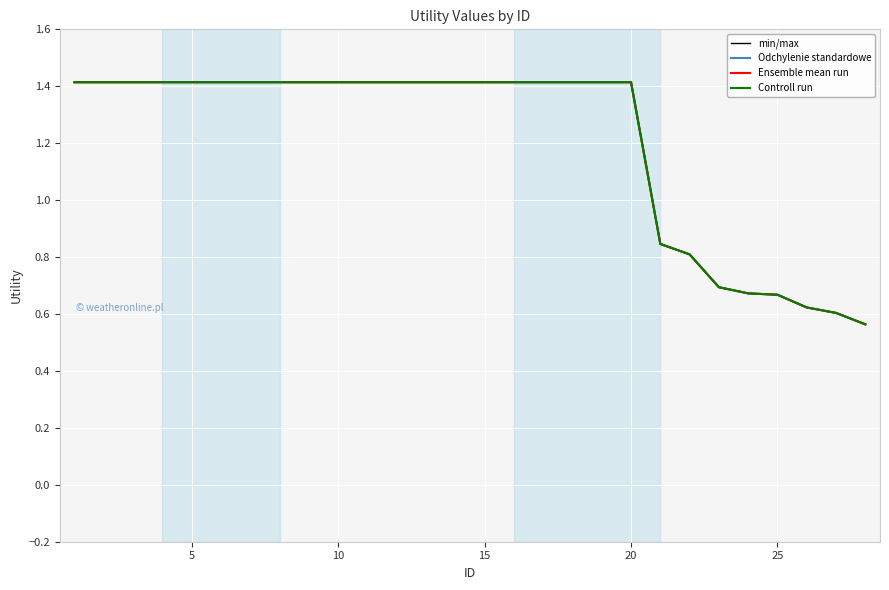

What is the lowest value of the Controll run series?

0.6